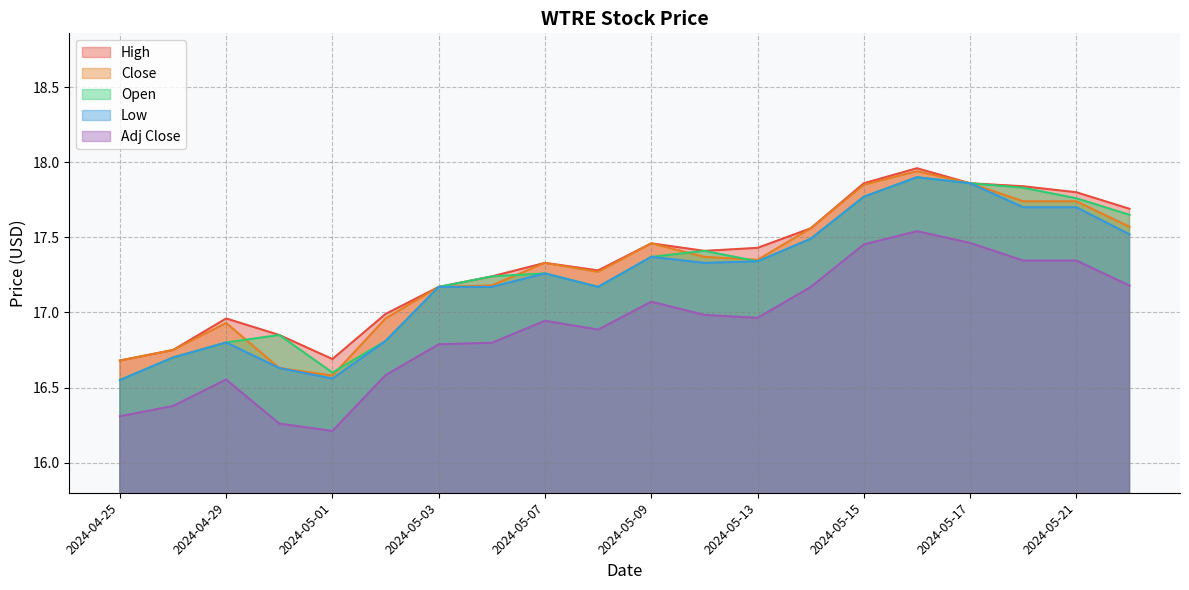

What is the sum of the Open values at 2024-05-14 and 2024-05-15?

35.3